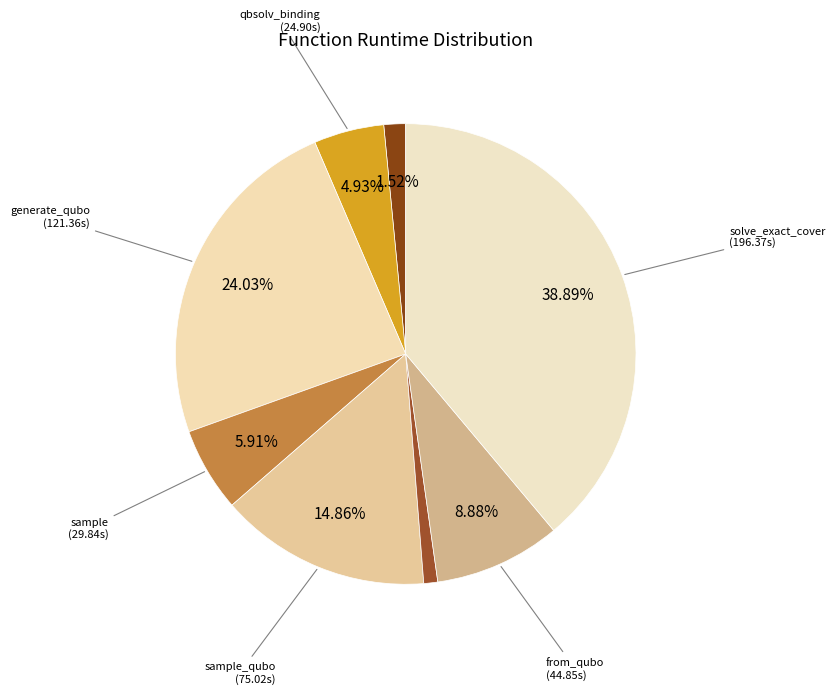

Which category has the biggest portion of the pie?

solve_exact_cover